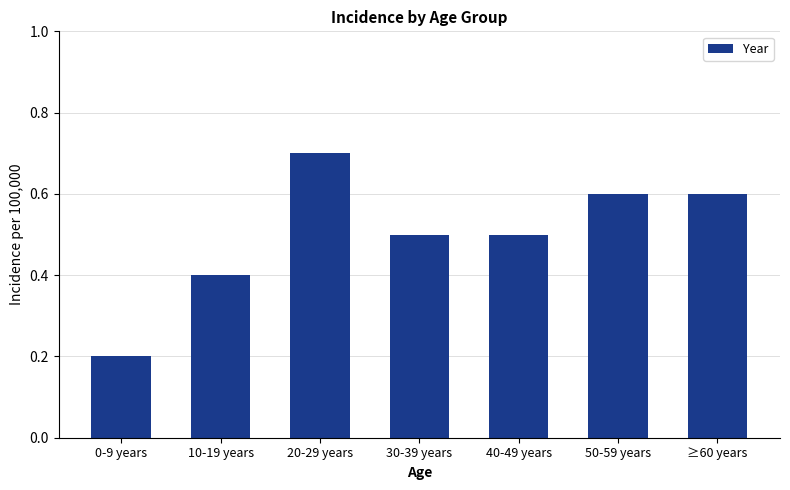

Reading left to right, extract all data points from this chart.

0.2	0.4	0.7	0.5	0.5	0.6	0.6